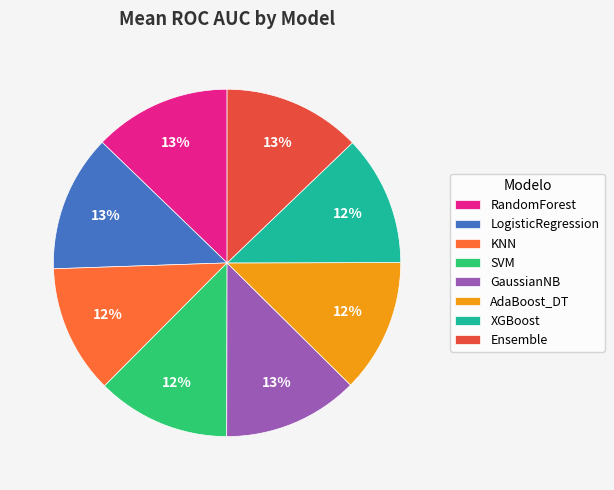

How many segments does this pie chart have?

8